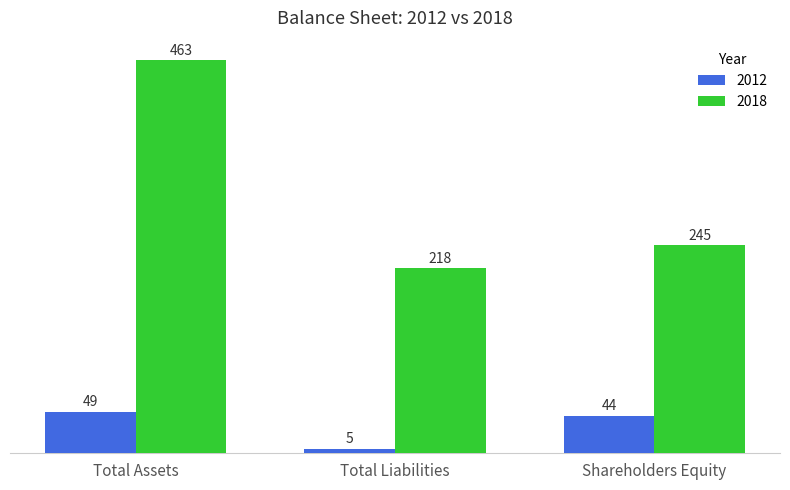

At which label does 2018 first exceed 245?

Total Assets